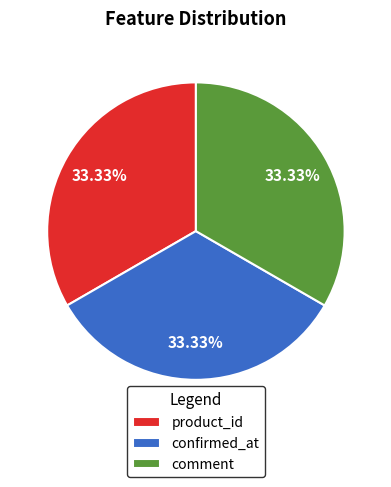

Combined, do confirmed_at and product_id account for over 50%?

Yes